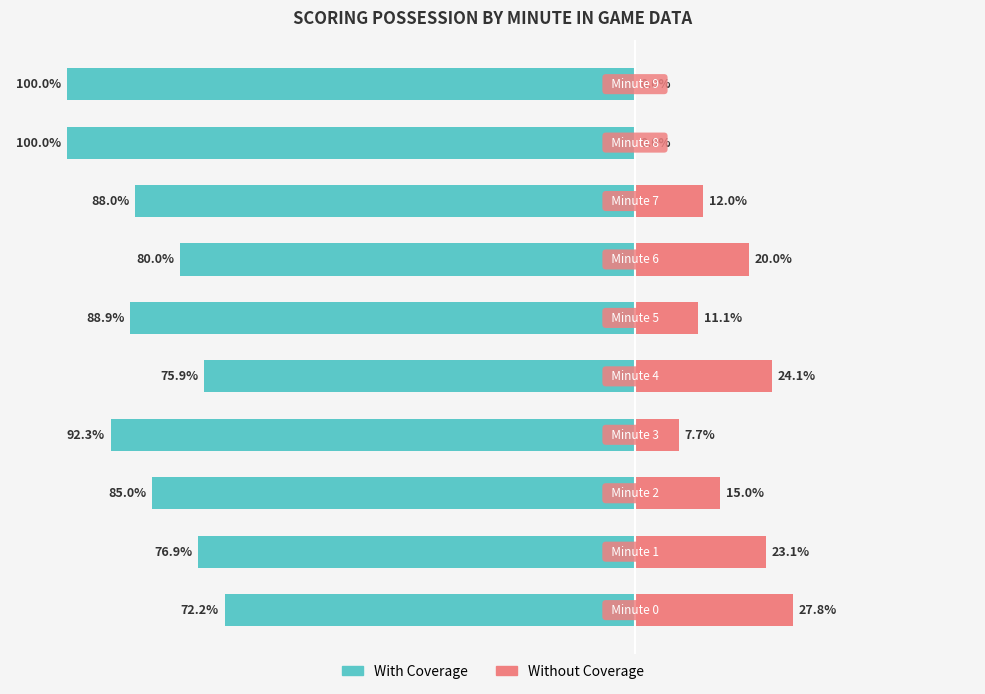

Rank the series at −60 from highest to lowest value.

Without Coverage, With Coverage